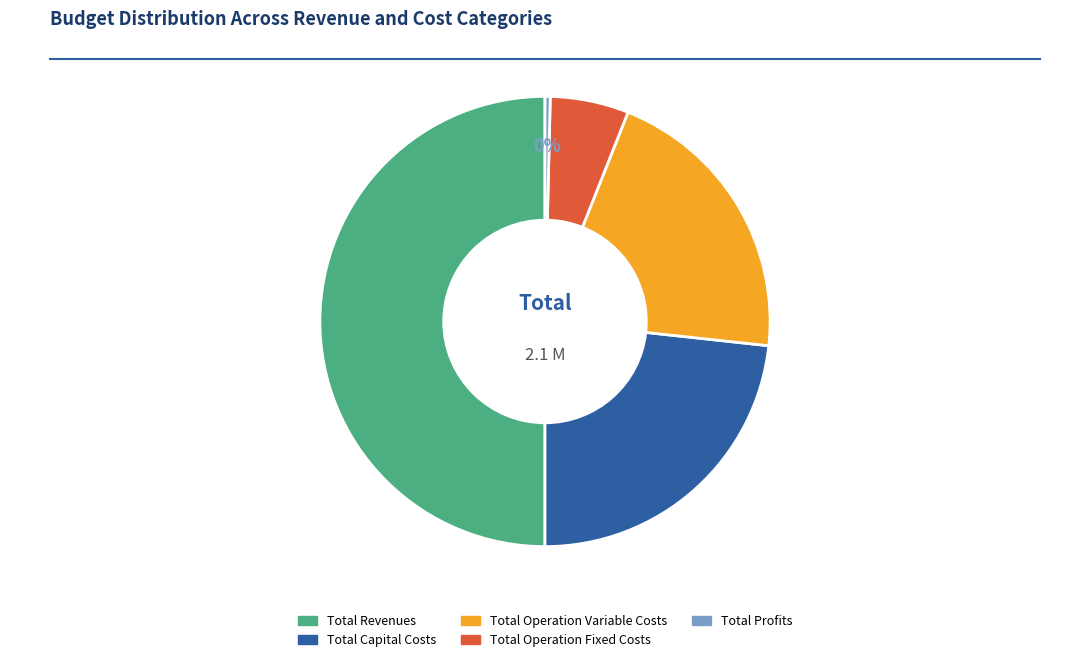

To the nearest percent, what is the difference between the largest and smallest slice percentages?

50%